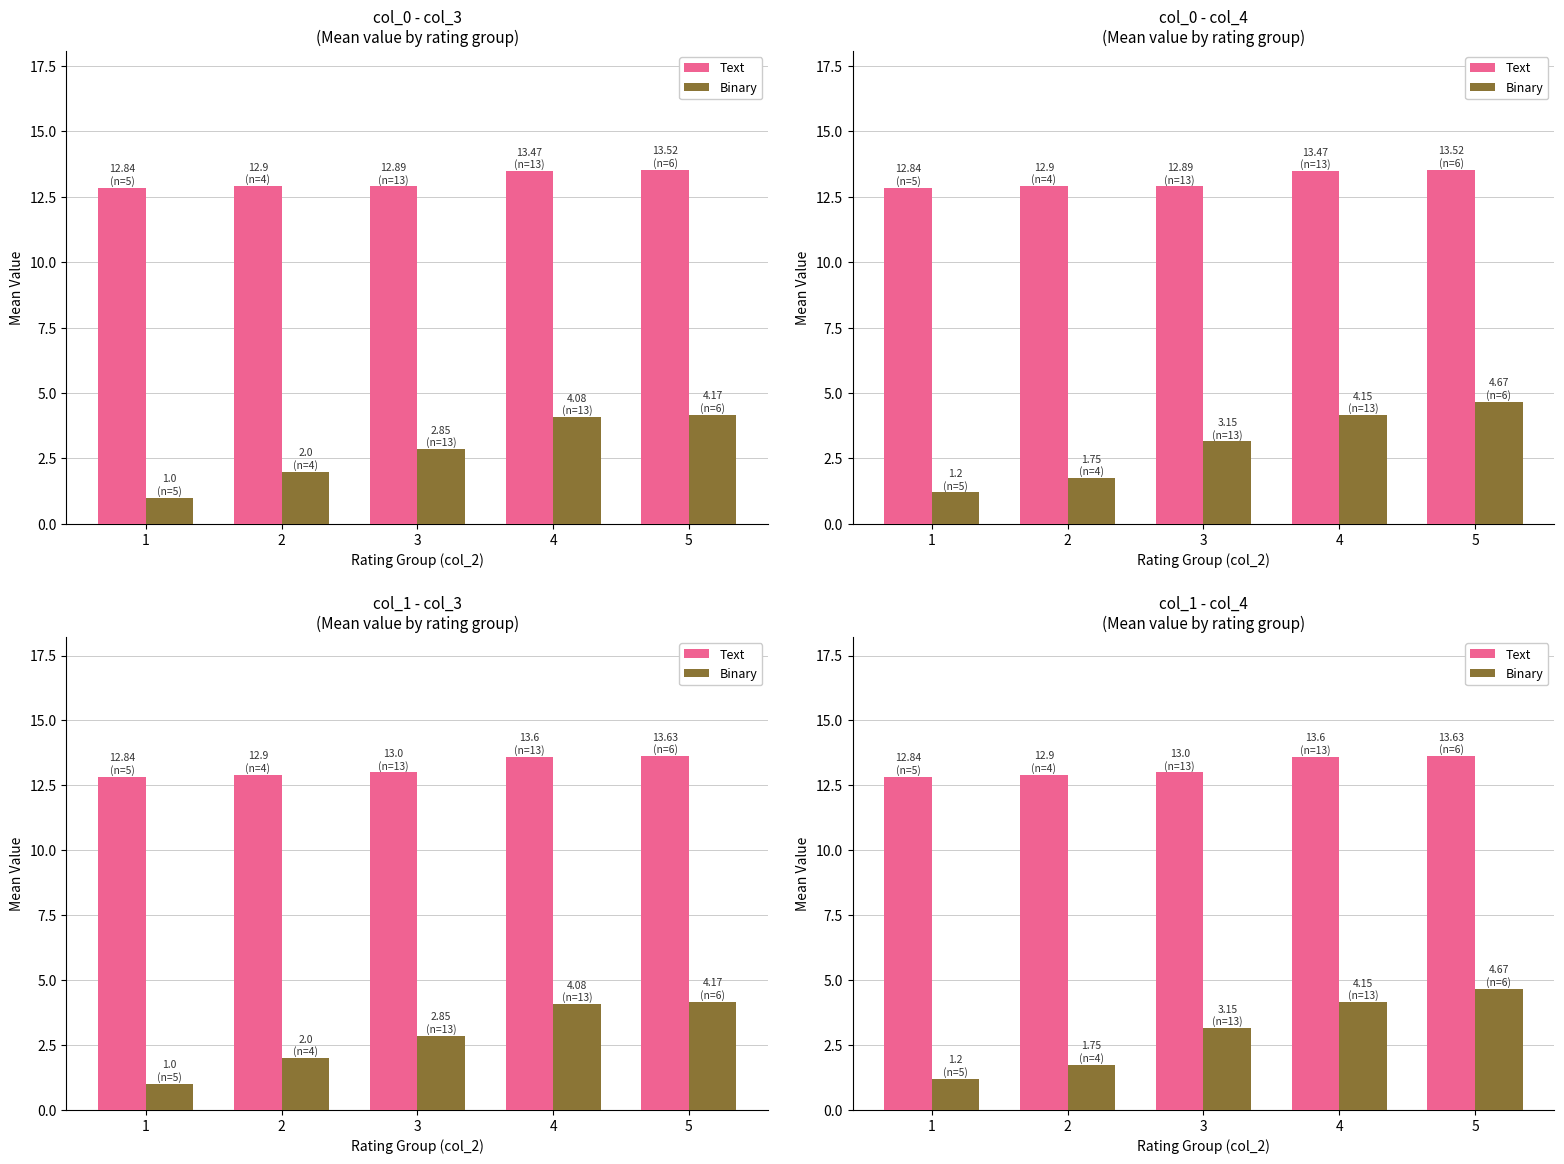

At which category is the sum across all series the highest?

5